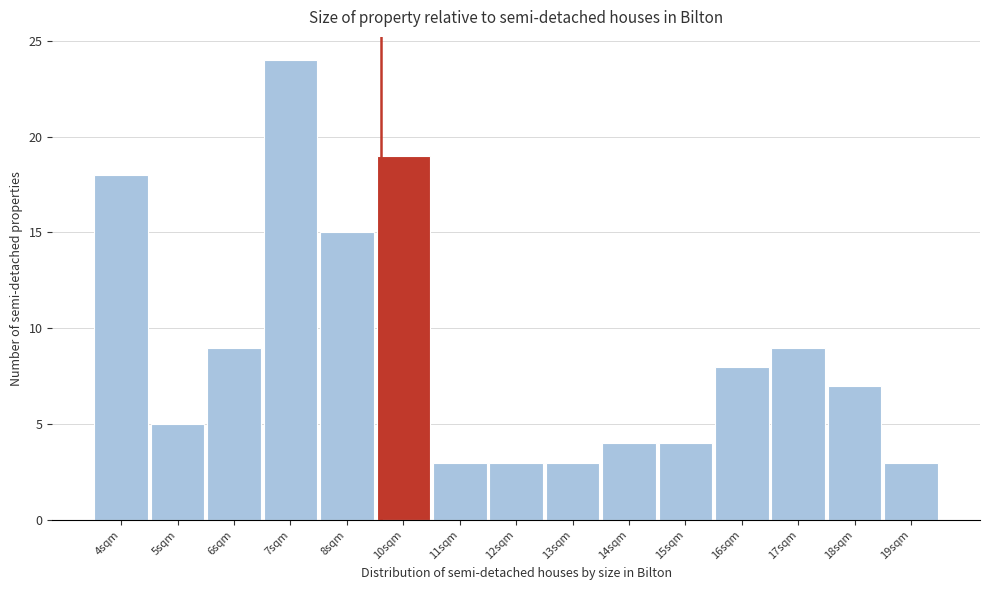

Reading left to right, transcribe all the data shown in this chart.

18	5	9	24	15	19	3	3	3	4	4	8	9	7	3